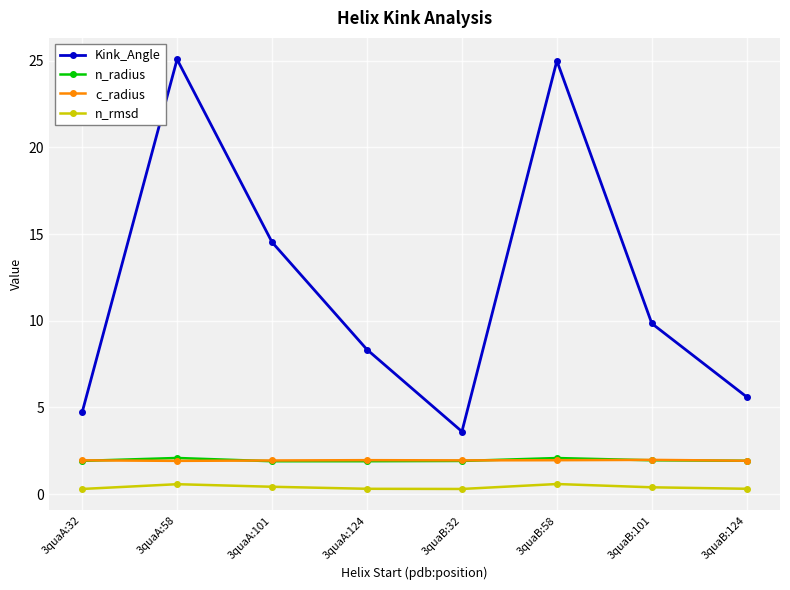

What is the sum of the n_radius values at 3quaB:32 and 3quaA:124?

3.8